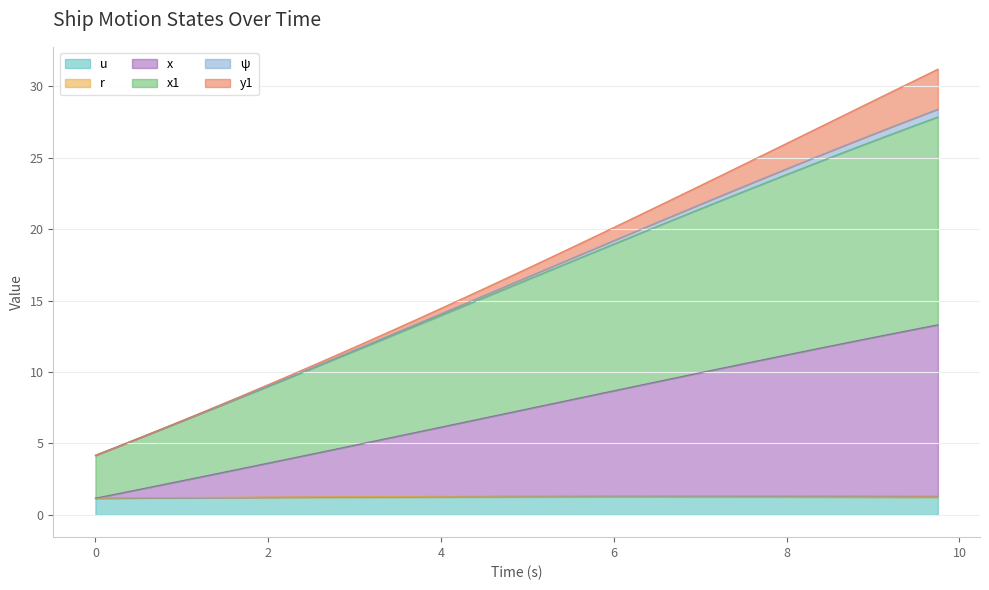

What is the smallest value displayed?

1.2